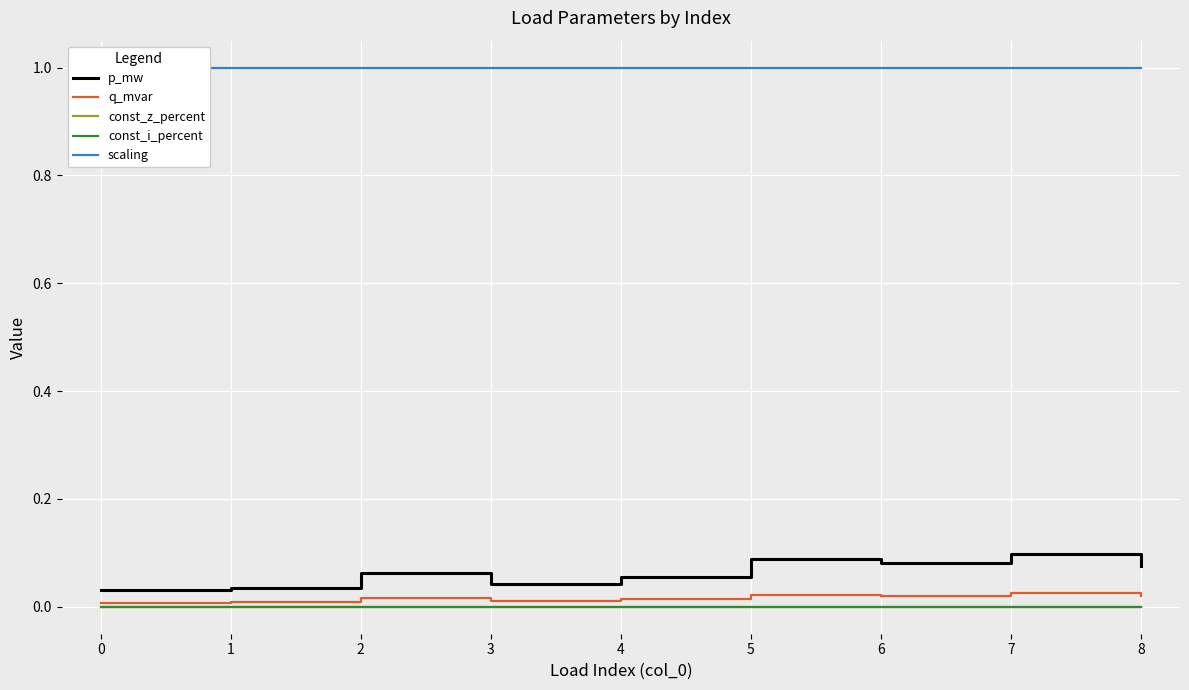

Rank the categories by const_z_percent value from highest to lowest.

0, 1, 2, 3, 4, 5, 6, 7, 8